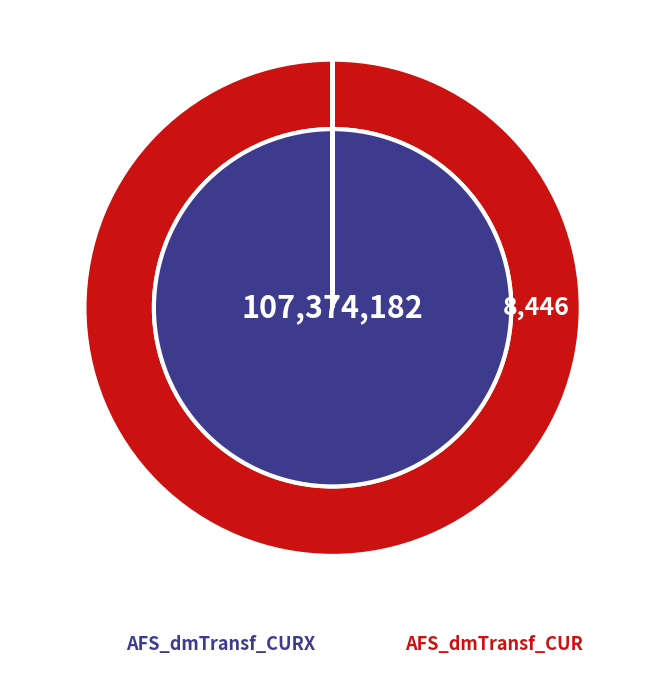

Which slice represents more than half of the pie?

AFS_dmTransf_CURX